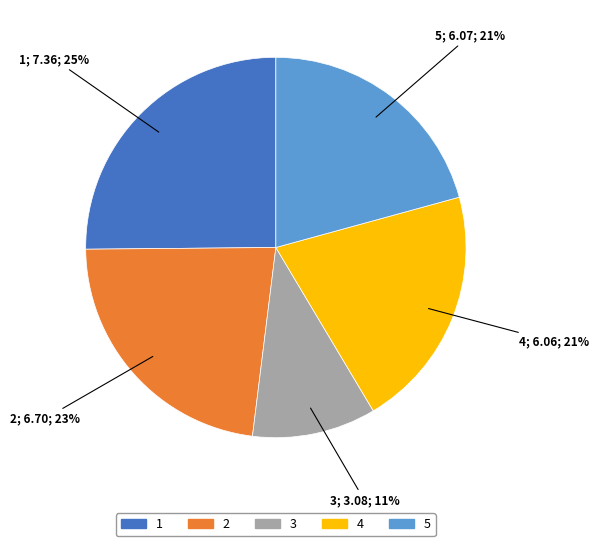

Which slice is the largest?

1